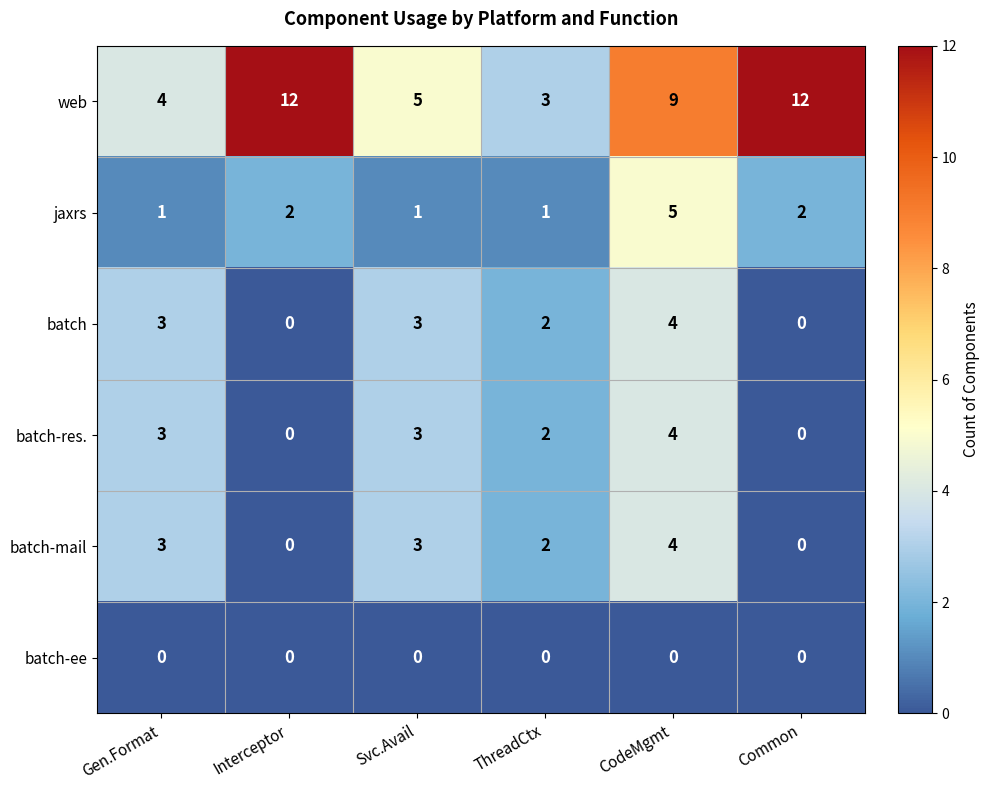

What is the maximum value shown in the chart?

12